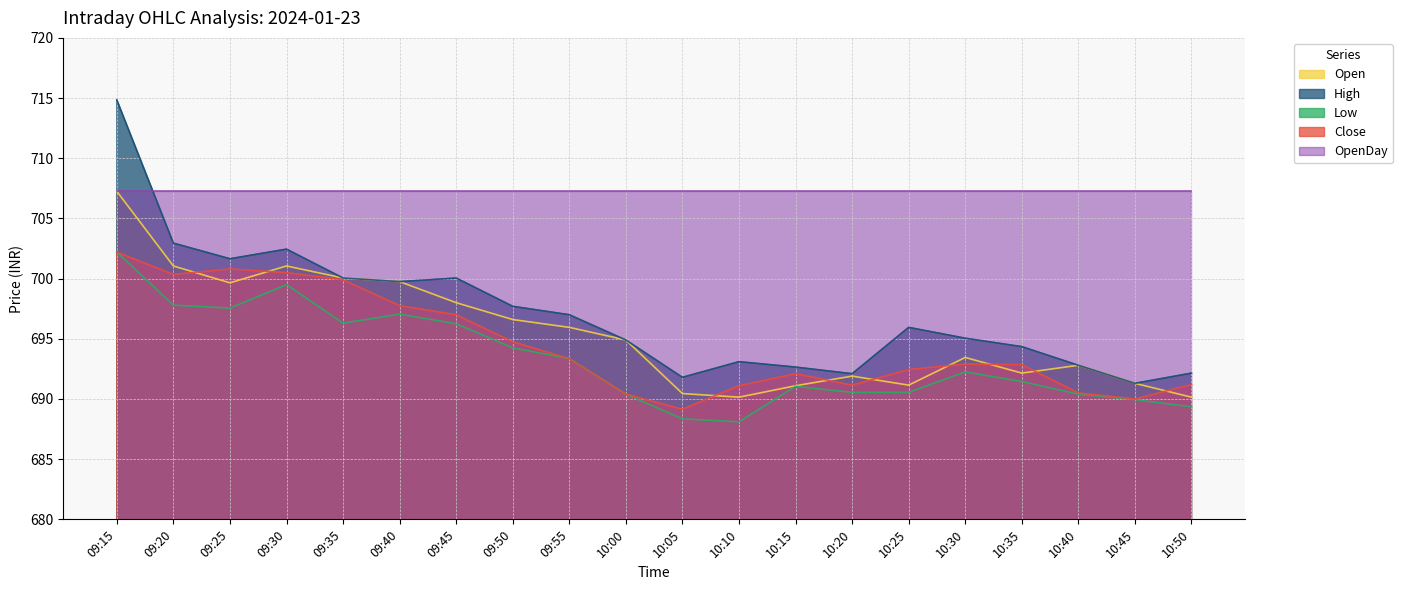

Between 09:55 and 10:15, which is larger?

09:55